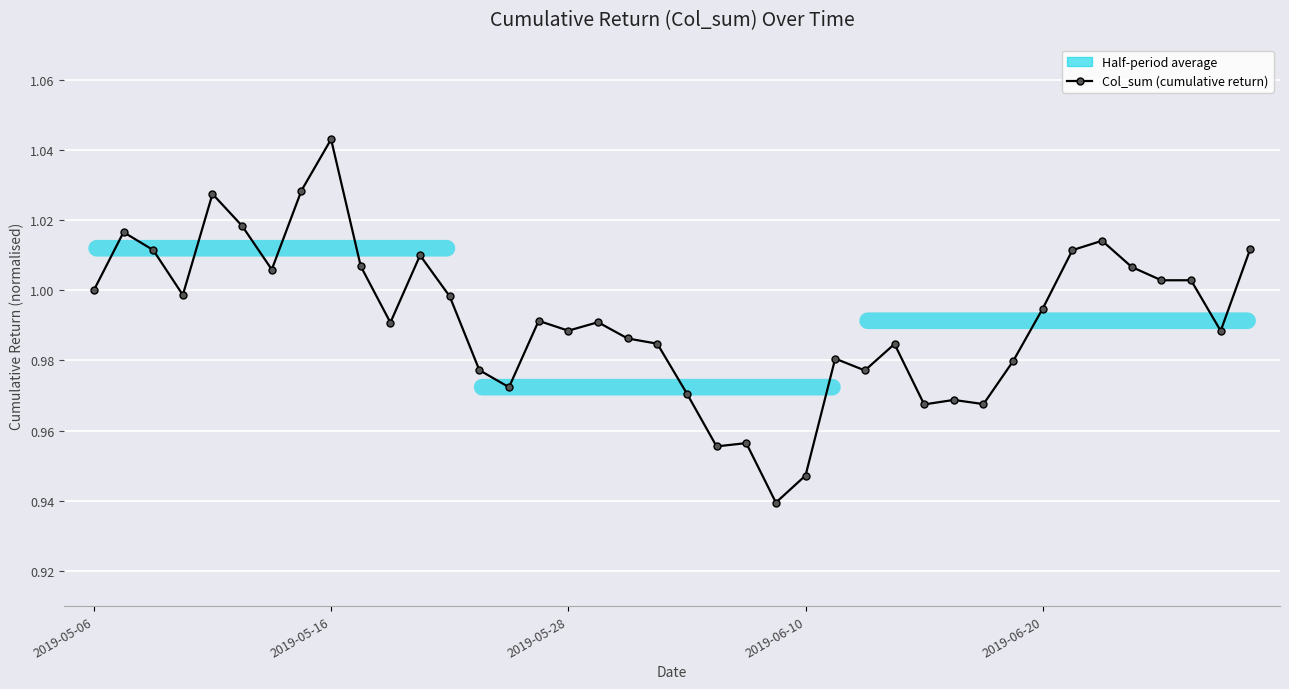

What is the minimum value shown in the chart?

0.9